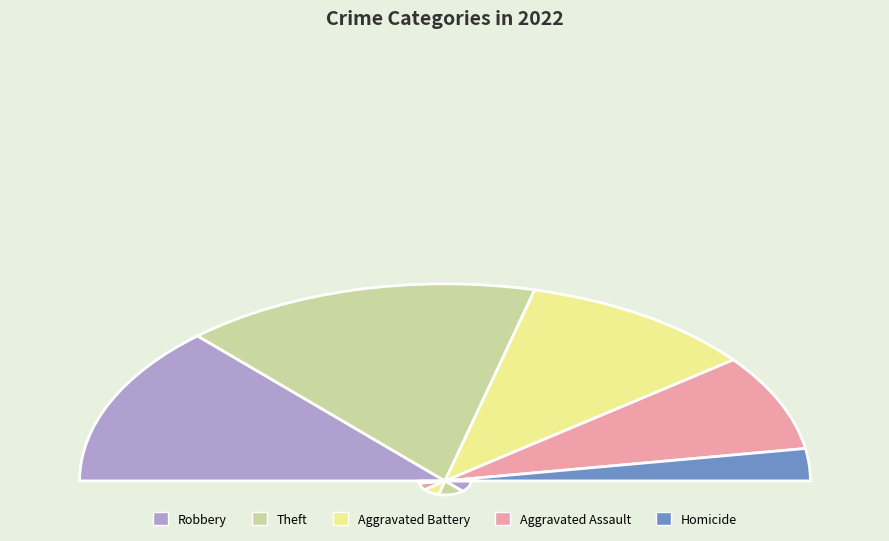

Is Homicide the majority of the pie?

No